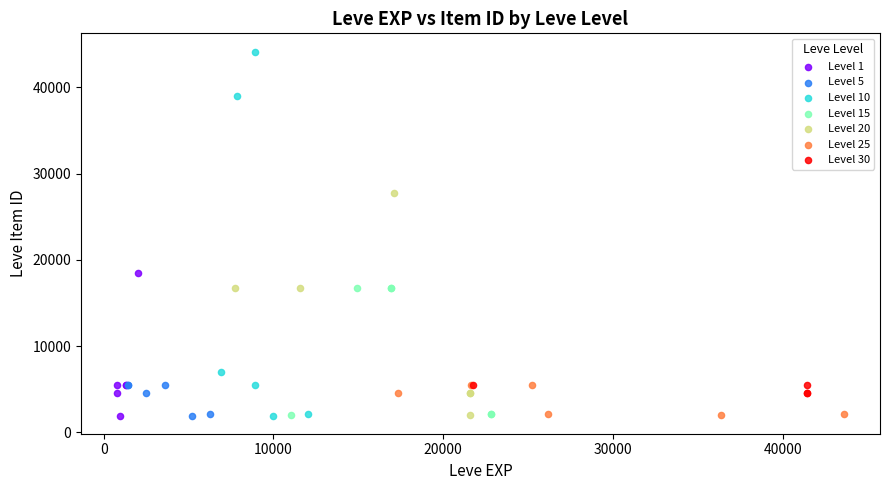

Which series contains the highest Y value?

Level 10